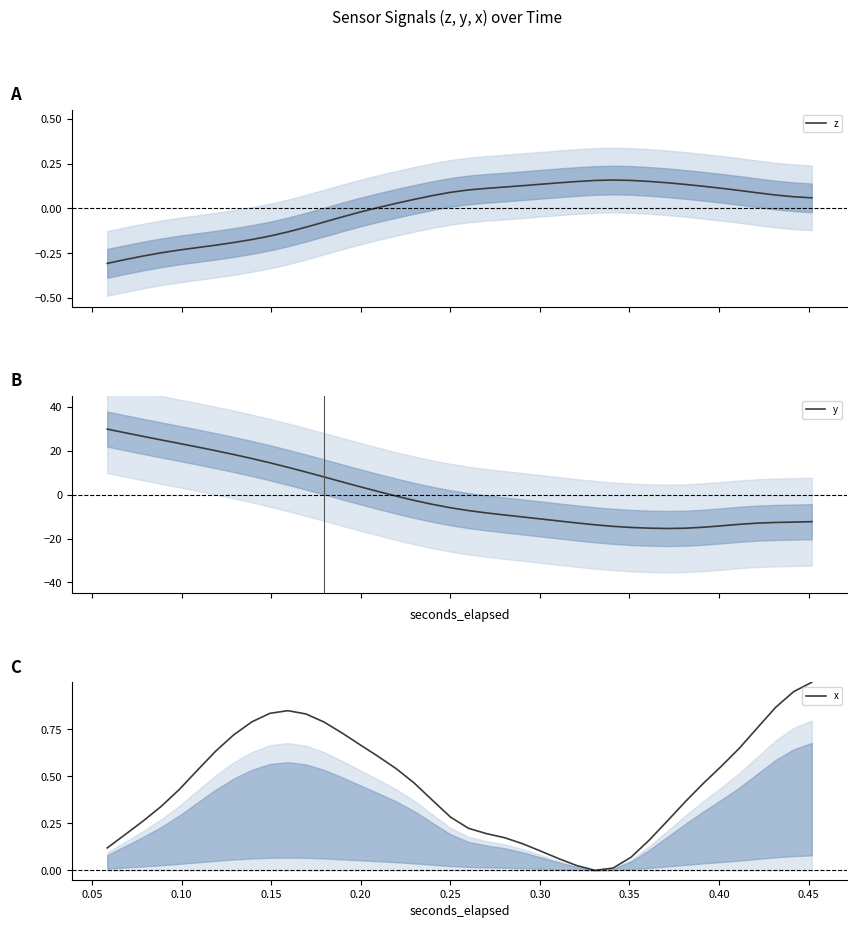

What is the sum of all x values?

18.0